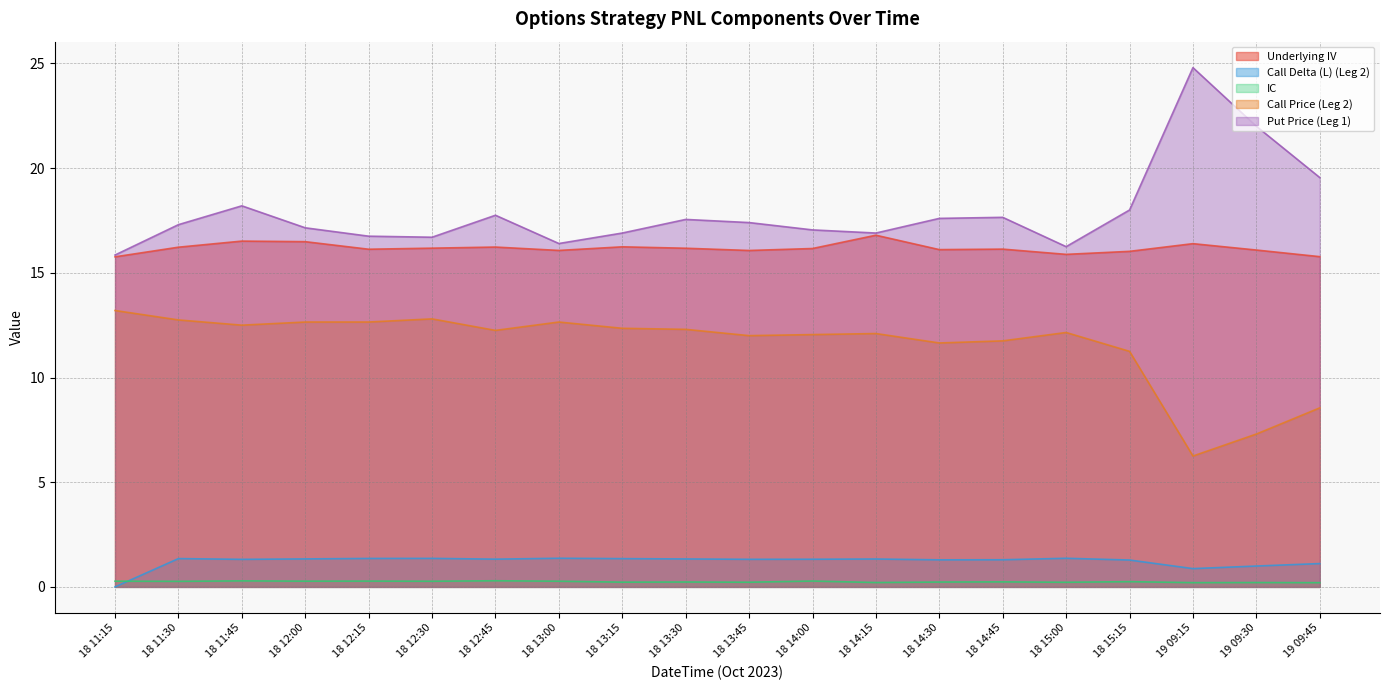

Which series has the largest total across all categories?

Put Price (Leg 1)